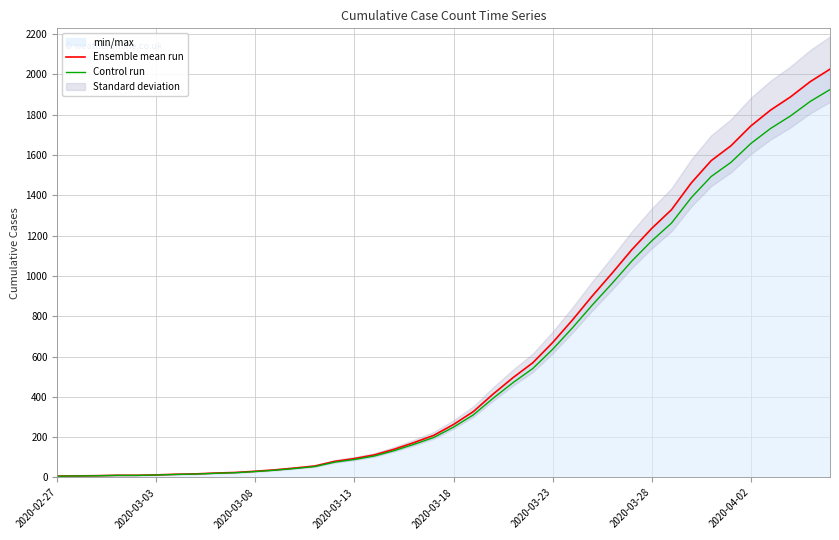

What is the maximum value for Ensemble mean run?

2025.0